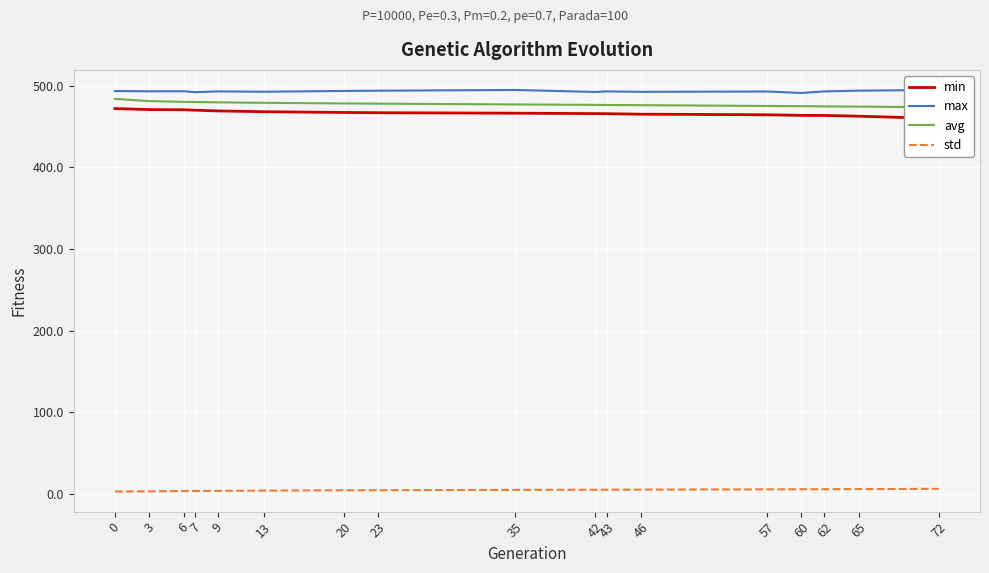

True or false: std and min cross at least once.

False